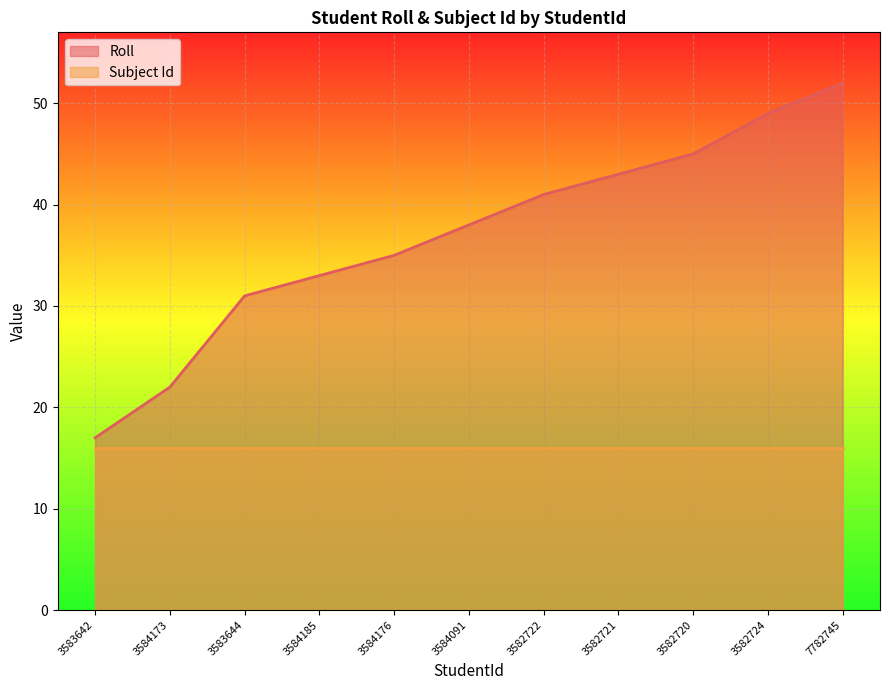

At 3584185, list the series in order from smallest to largest.

Subject Id, Roll